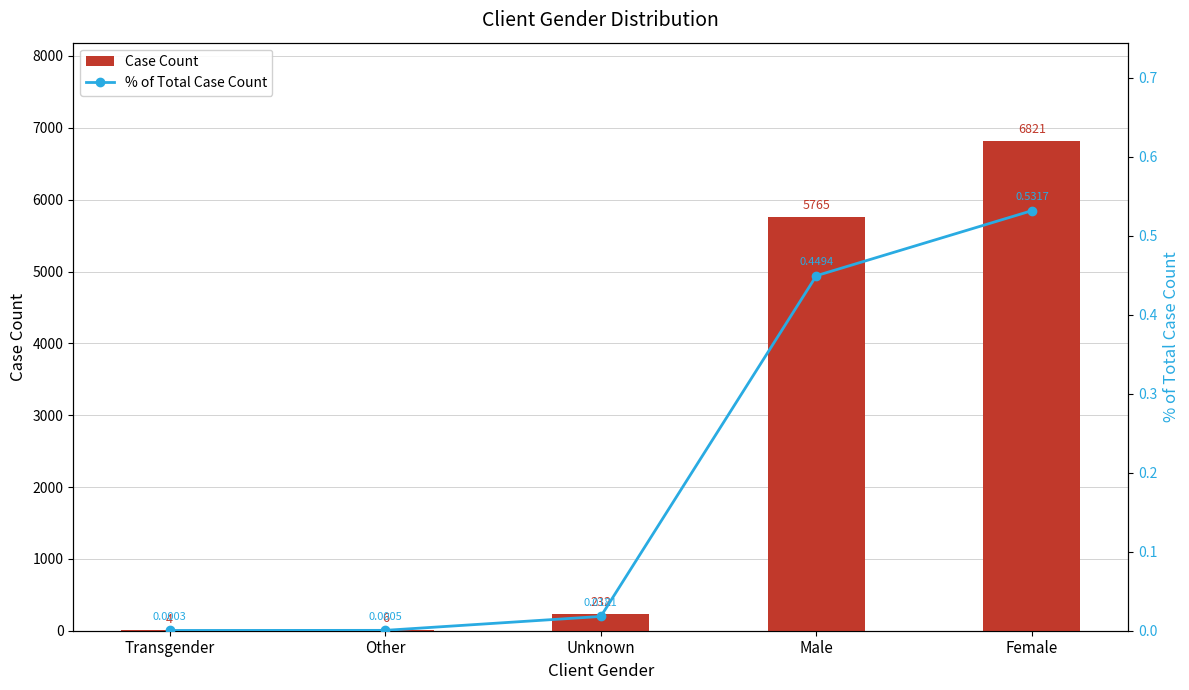

Which series has the largest total across all categories?

Case Count